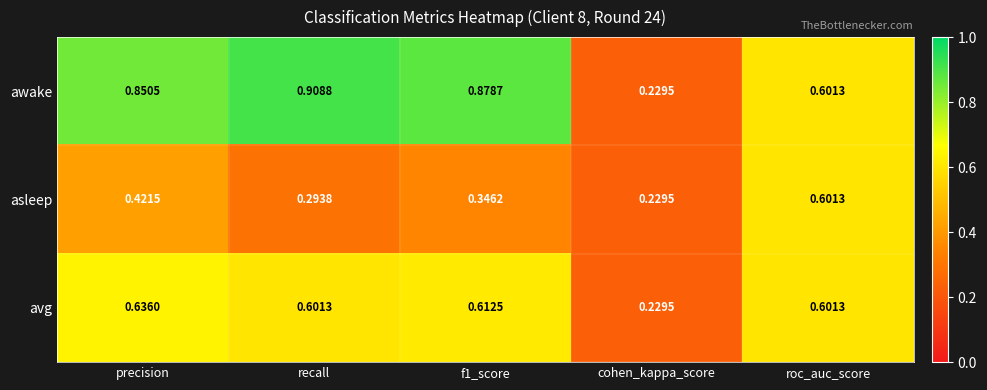

List the series in order of their peak value, lowest first.

asleep, avg, awake